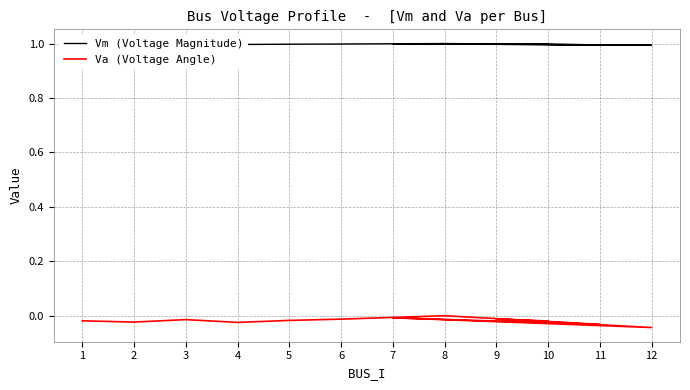

List the series in order of their peak value, lowest first.

Va (Voltage Angle), Vm (Voltage Magnitude)